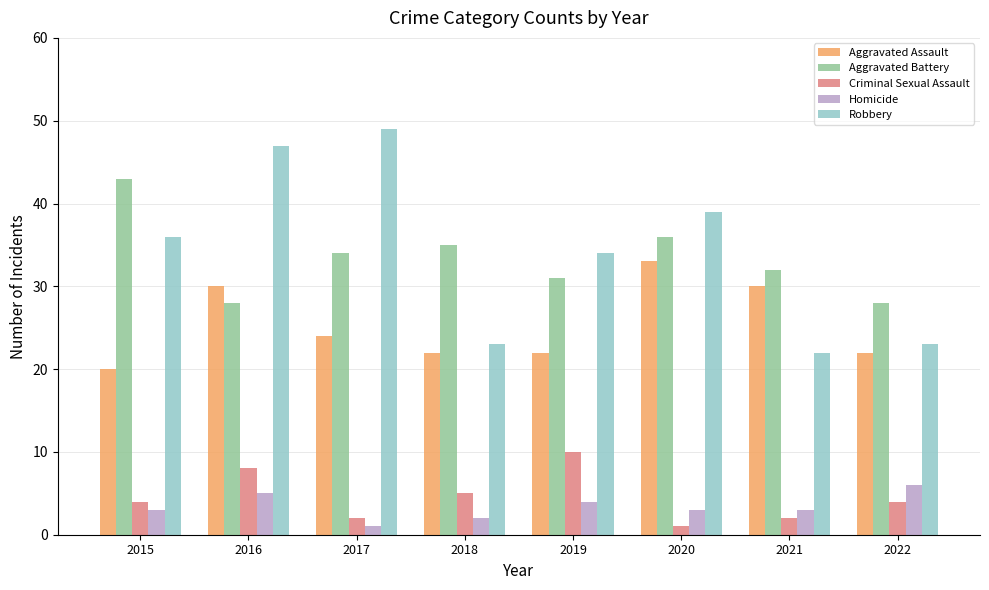

Between 2016 and 2022, which series saw the biggest shift?

Robbery